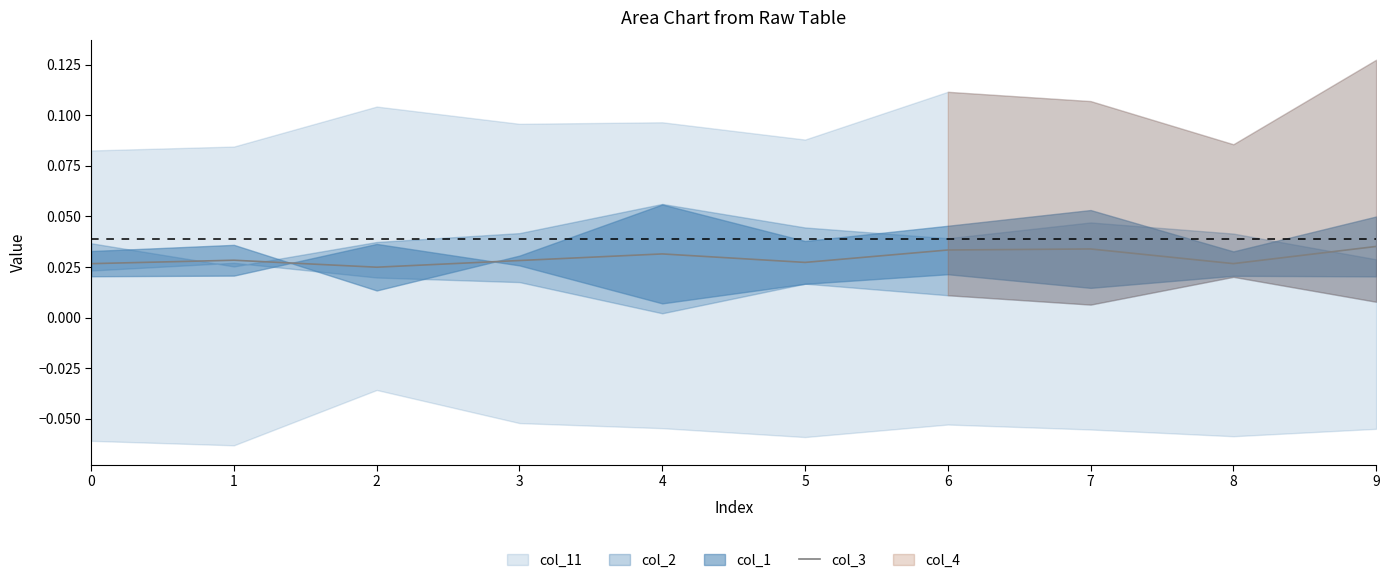

At which category does the data reach its first local peak?

1